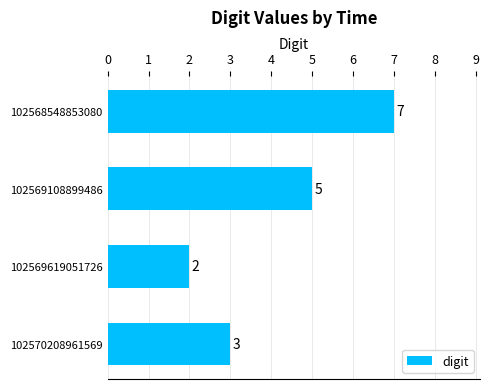

Between 102570208961569 and 102568548853080, which is larger?

102568548853080